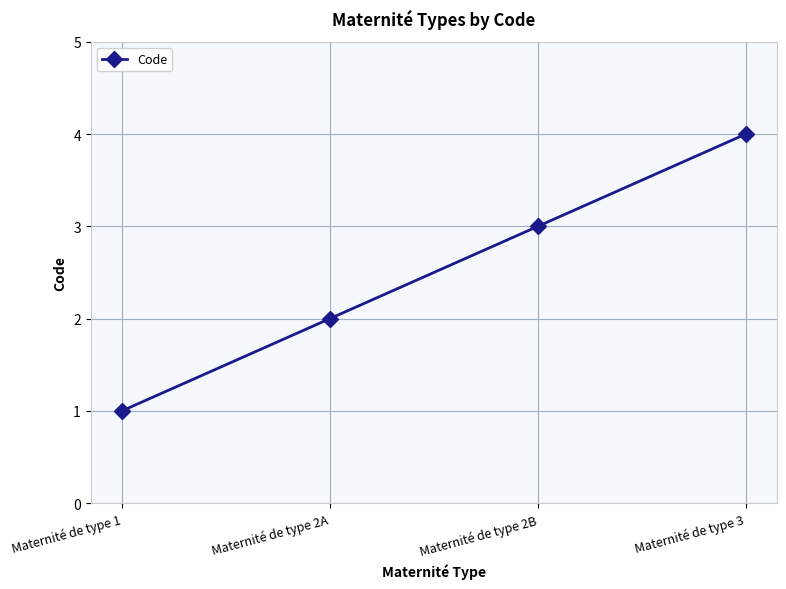

Reading left to right, extract all data points from this chart.

1	2	3	4